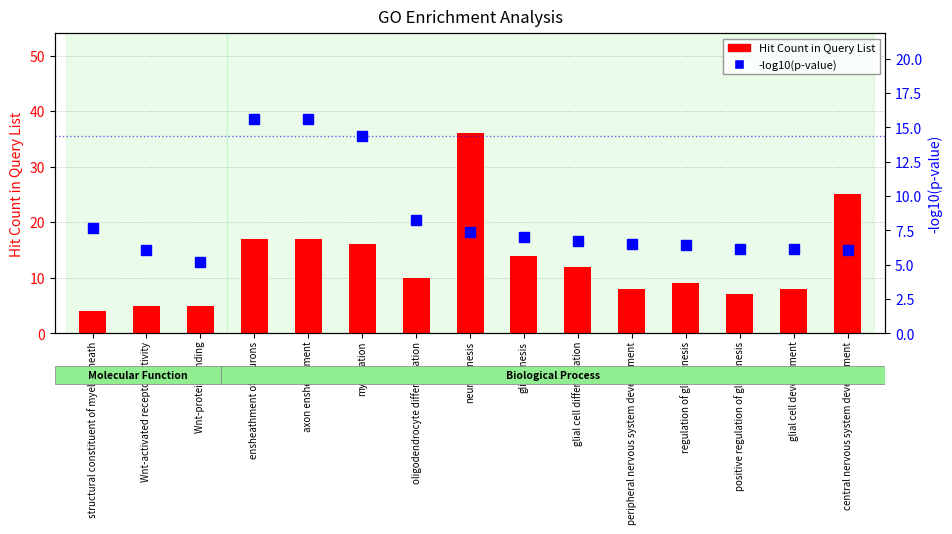

How many groups of bars are there?

15